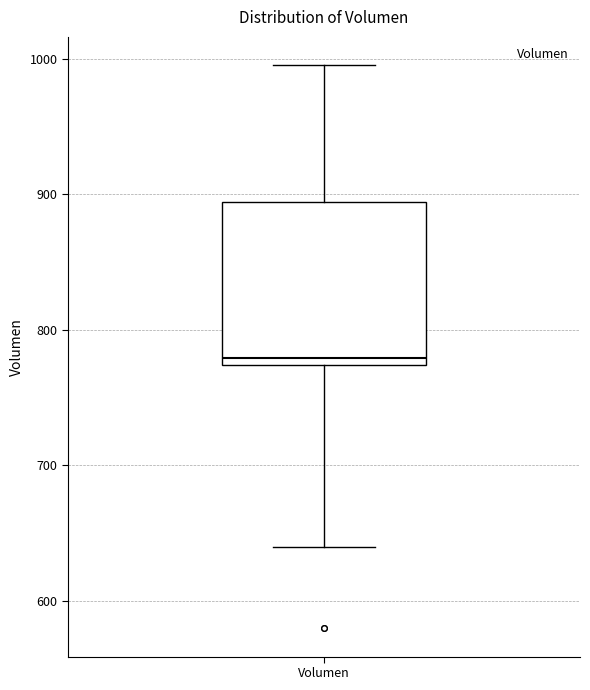

Where does the lower whisker of the box for Volumen end on the y-axis? The values are not printed on the chart, so give them approximately, as read against the axis.

640